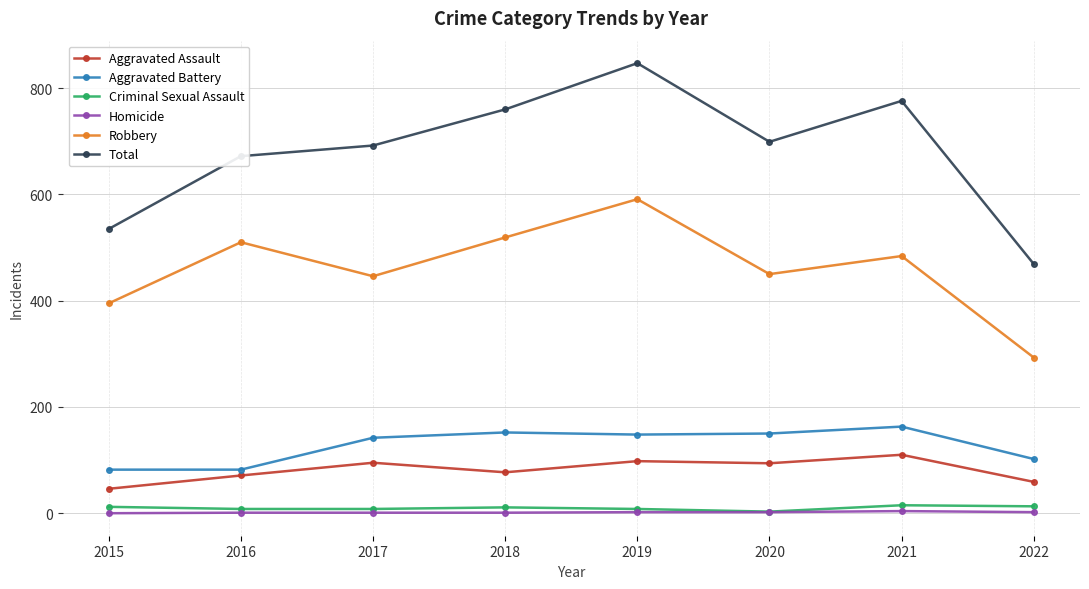

How many values in the Robbery series are below 484?

4